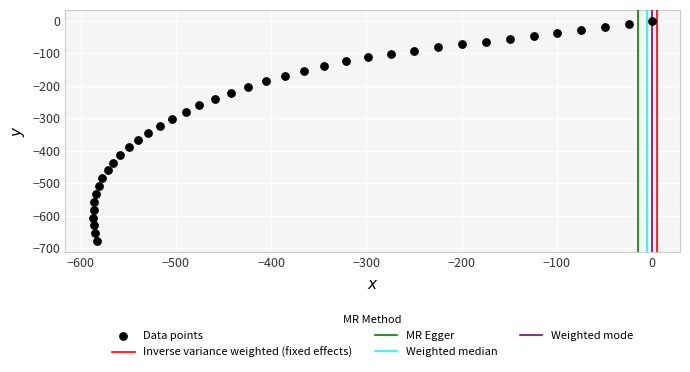

What is the range of Y values (max minus min)?

678.6